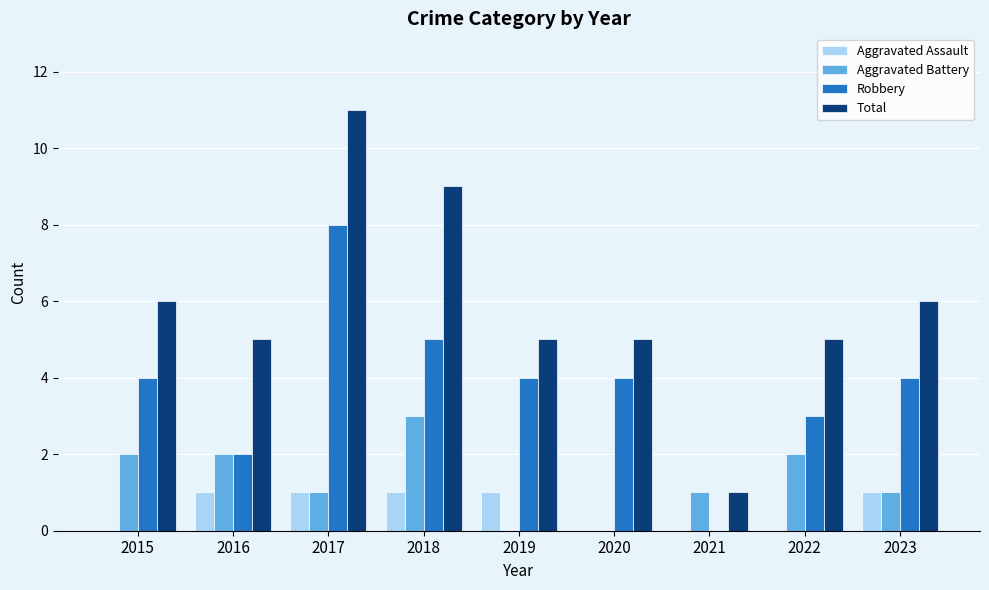

Reading left to right, list all the values displayed in this chart.

Aggravated Assault: 0	1	1	1	1	0	0	0	1
Aggravated Battery: 2	2	1	3	0	0	1	2	1
Robbery: 4	2	8	5	4	4	0	3	4
Total: 6	5	11	9	5	5	1	5	6